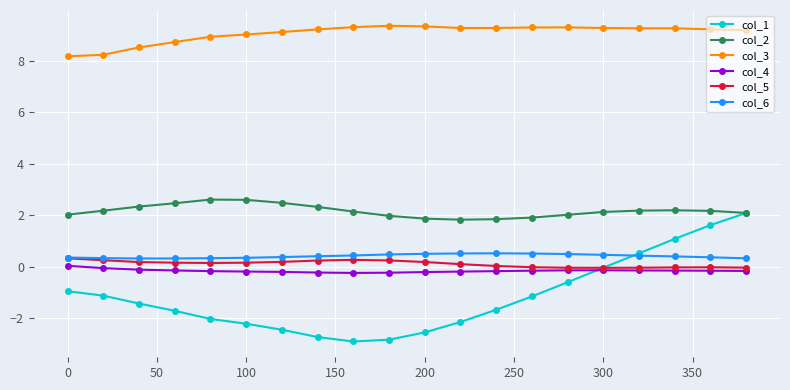

Which series has the largest total across all categories?

col_3